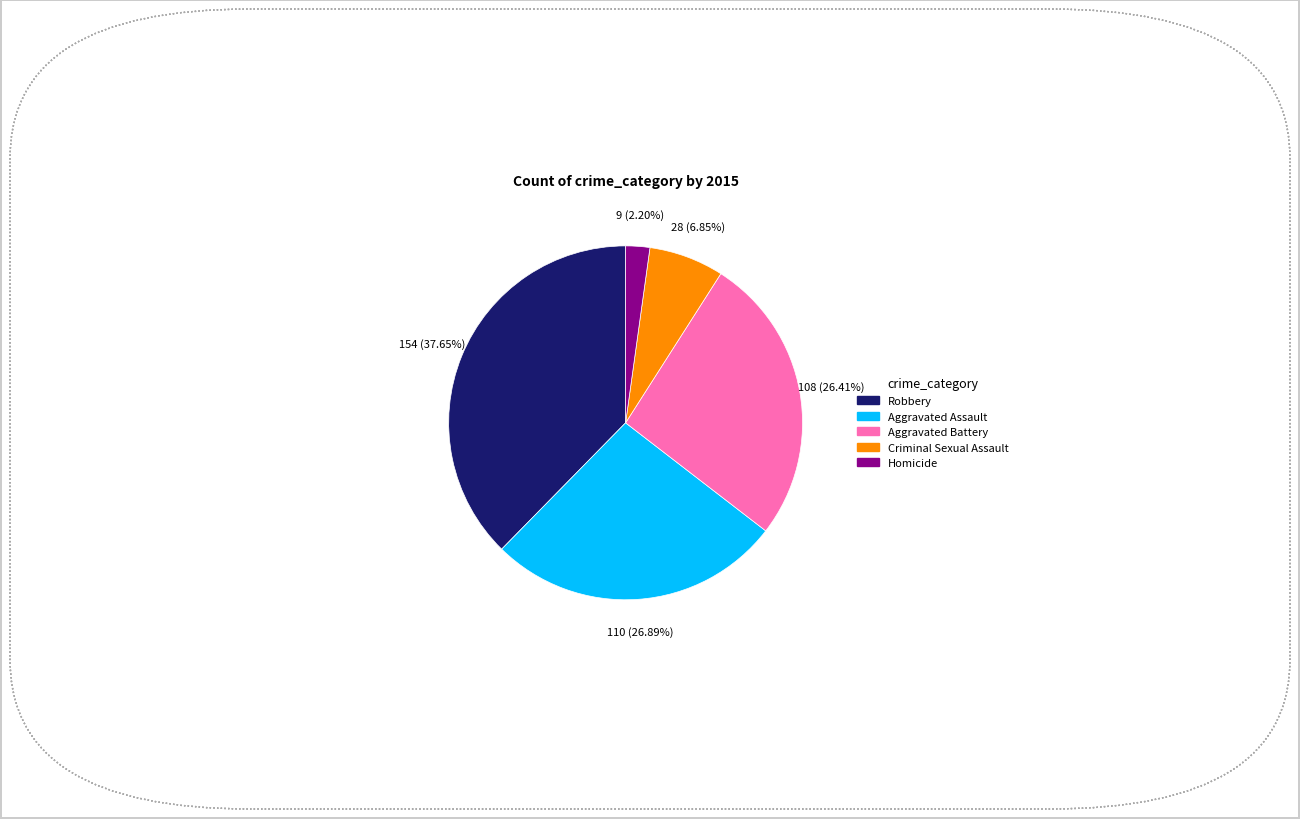

Does any single category account for the majority?

No